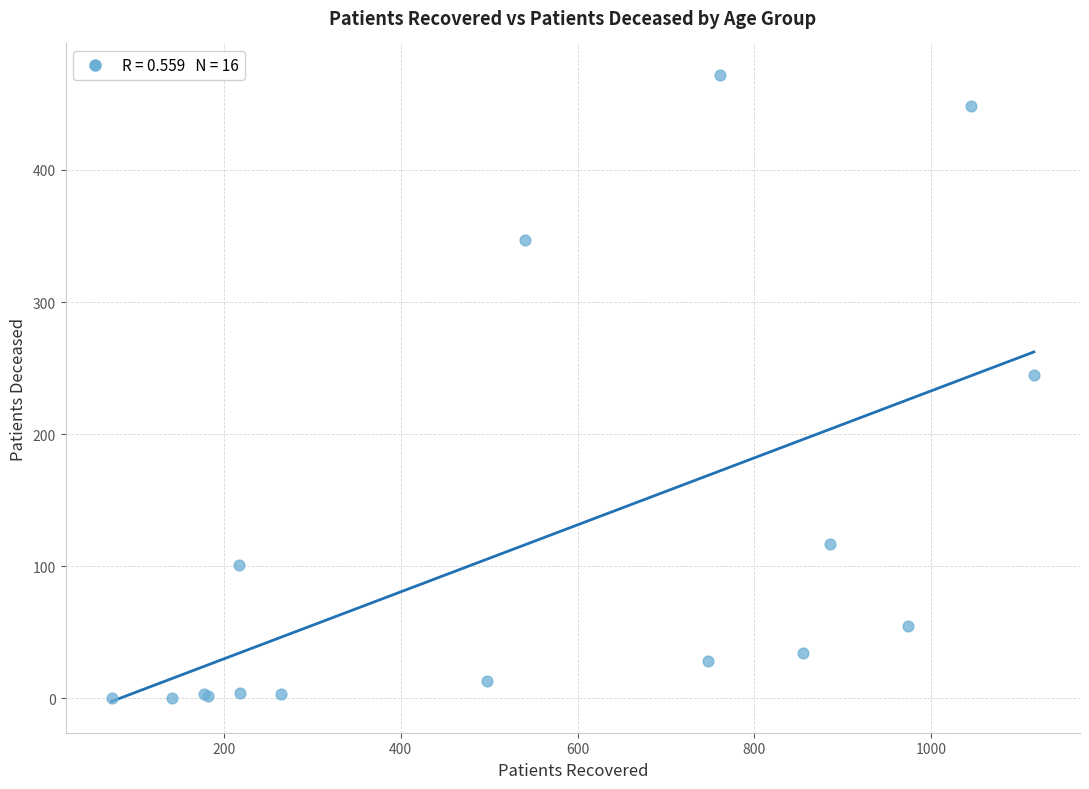

What Y value in the scatter plot is closest to 236?

245